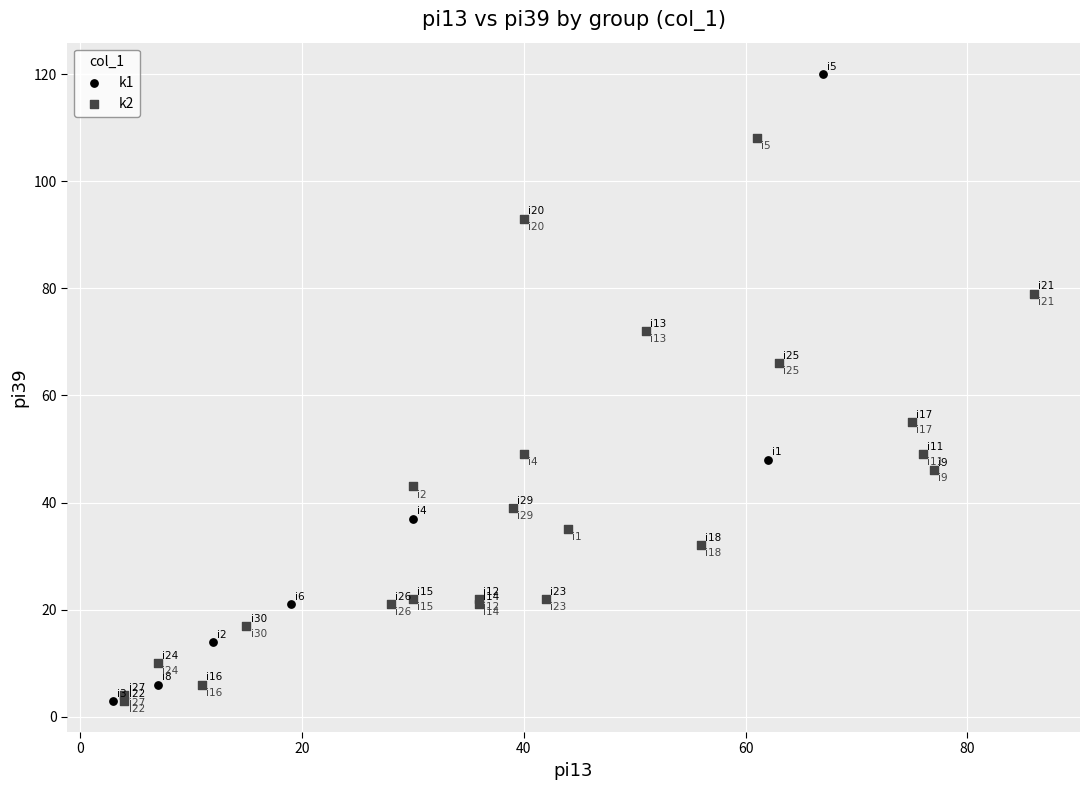

Which series reaches the maximum Y coordinate?

k1